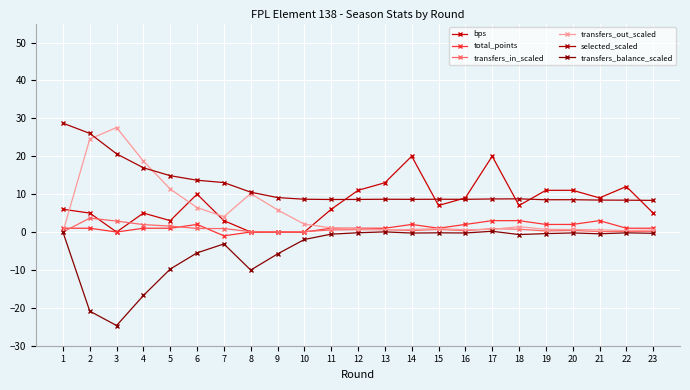

Which series ends up on top after the final intersection of transfers_out_scaled and bps?

bps